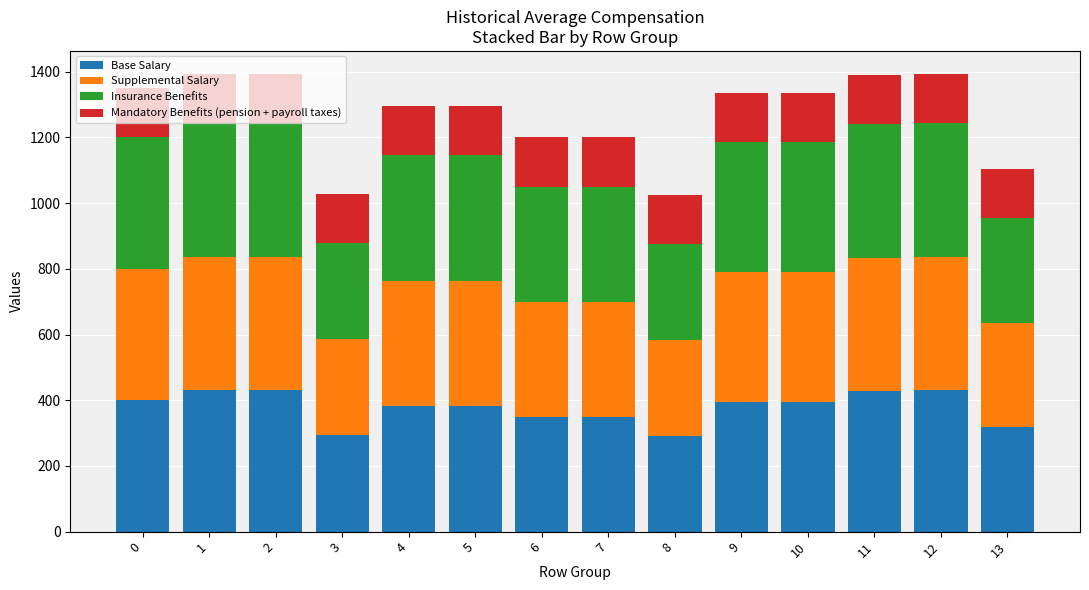

What is the lowest value of the Base Salary series?

292.0